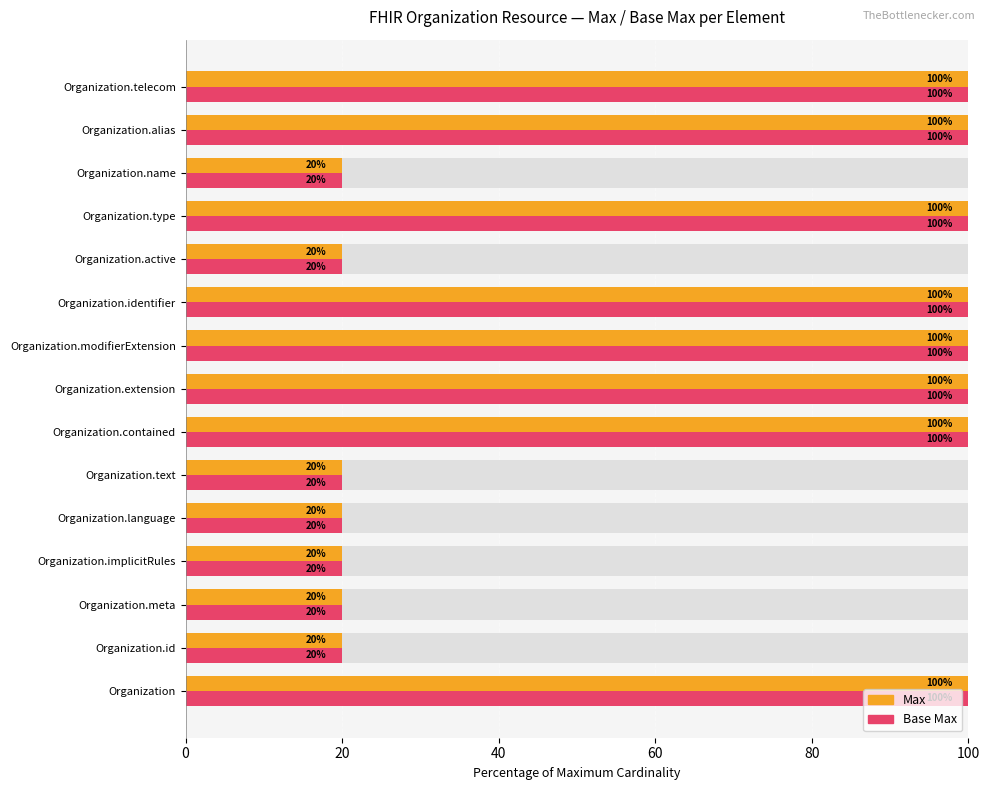

What is the smallest value displayed?

20